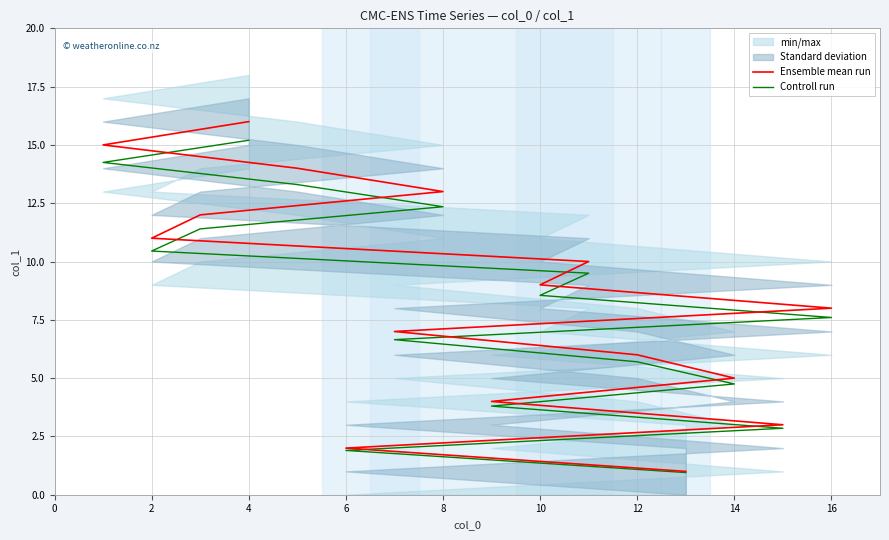

What is the sum of all Ensemble mean run values?

136.0